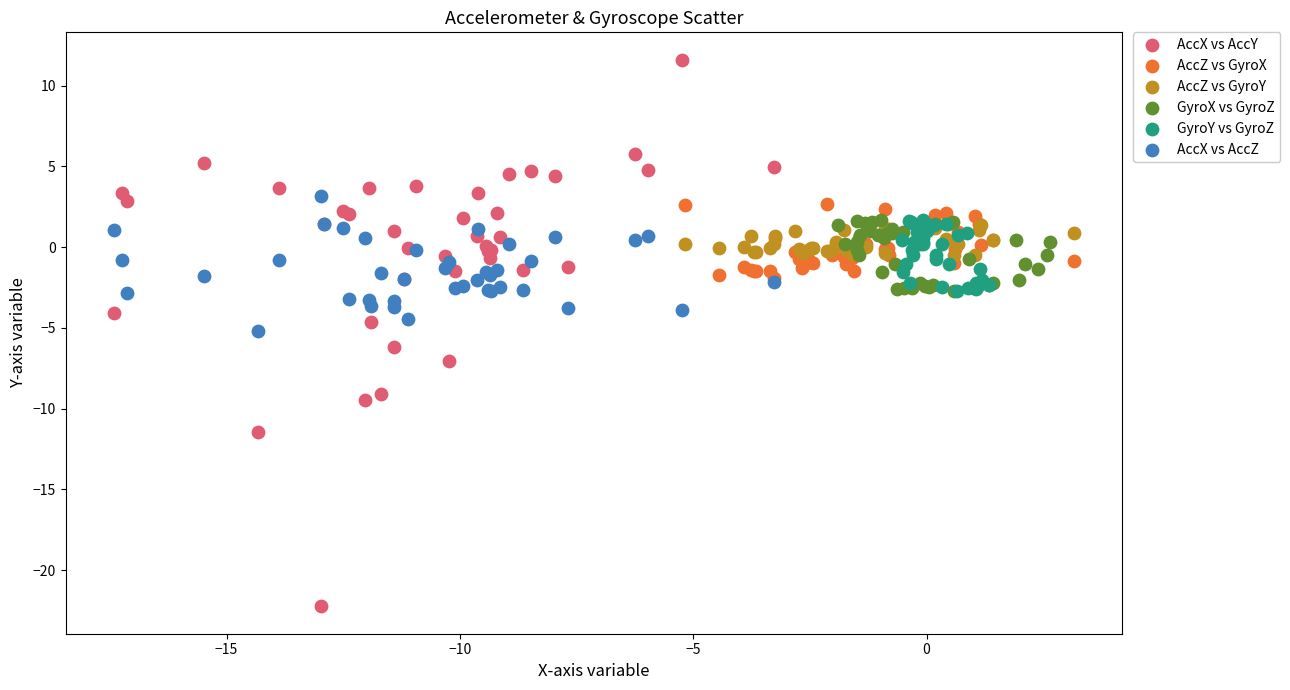

Which series has the widest spread of Y values?

AccX vs AccY